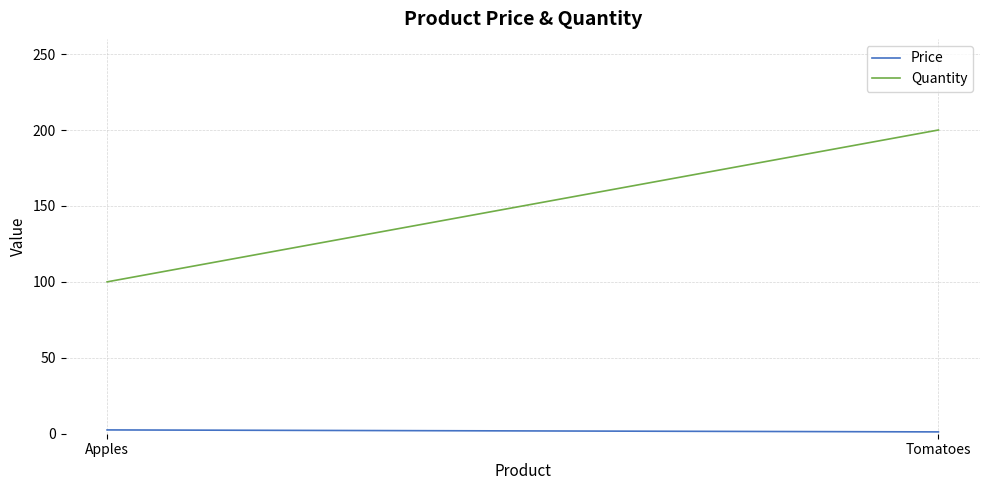

What value does the Price series have at Tomatoes?

1.2